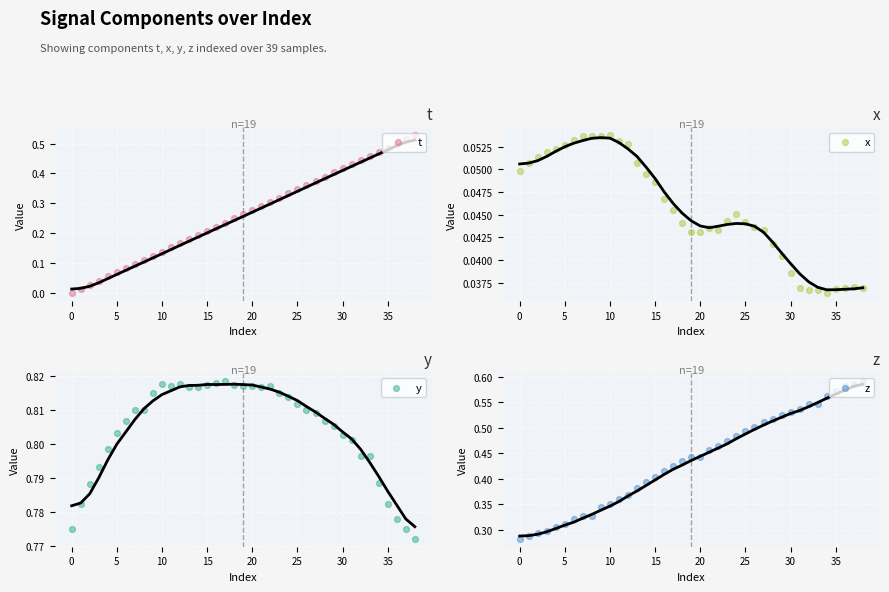

Which series has the largest total across all categories?

y